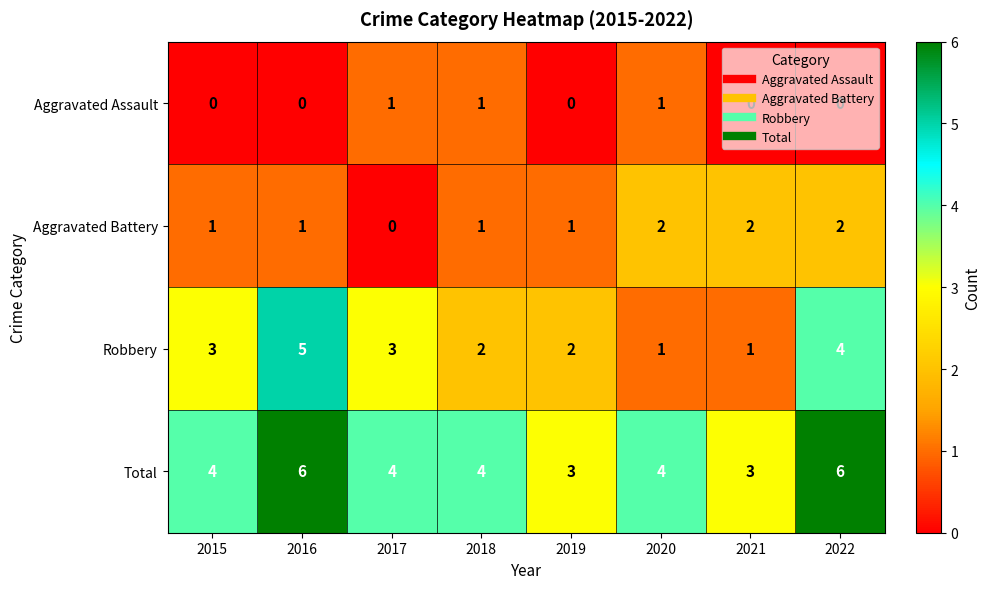

Is the value of Robbery at 2021 greater than the value of Aggravated Battery at 2020?

No